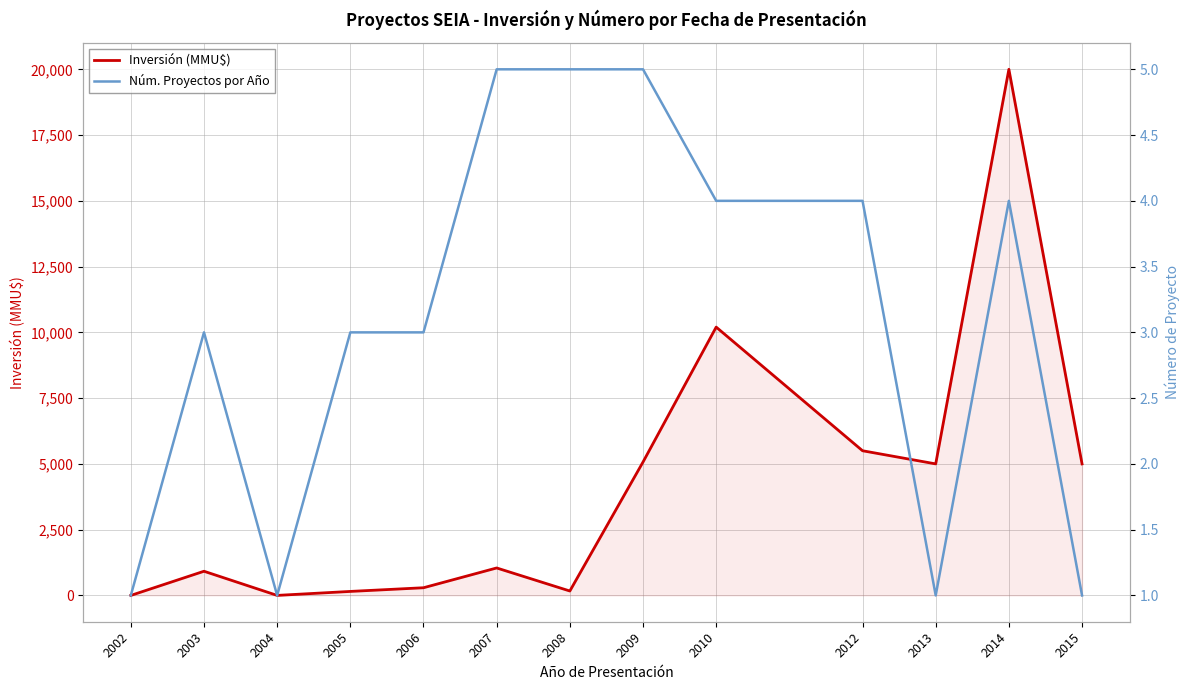

What is the total value across all series at 2006?

295